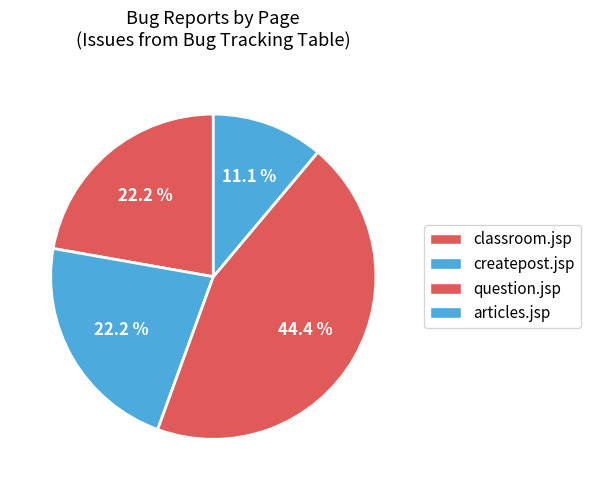

What percentage do classroom.jsp and question.jsp together represent?

66.7%